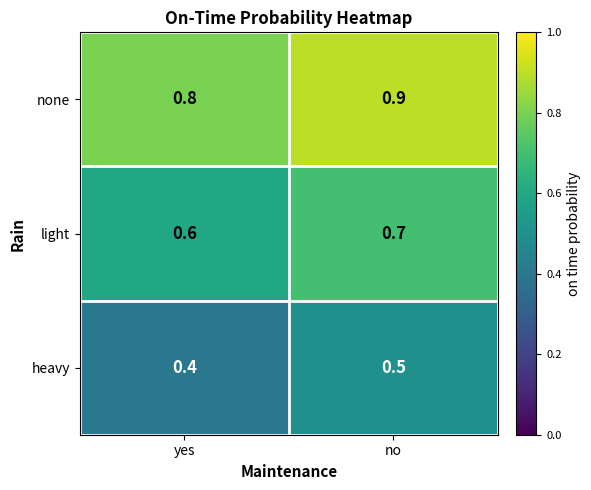

True or false: none has a value of 0.5 at yes.

False